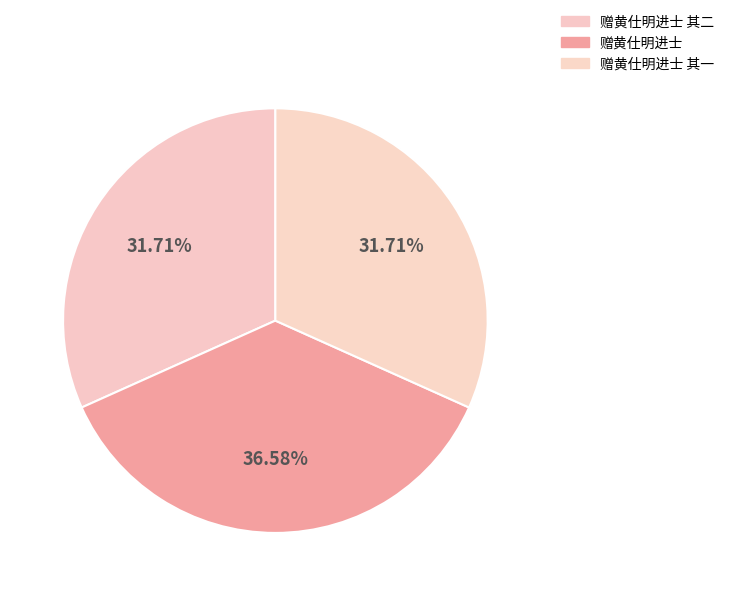

Is it true that 赠黄仕明进士 其一 is 19% of the pie?

False